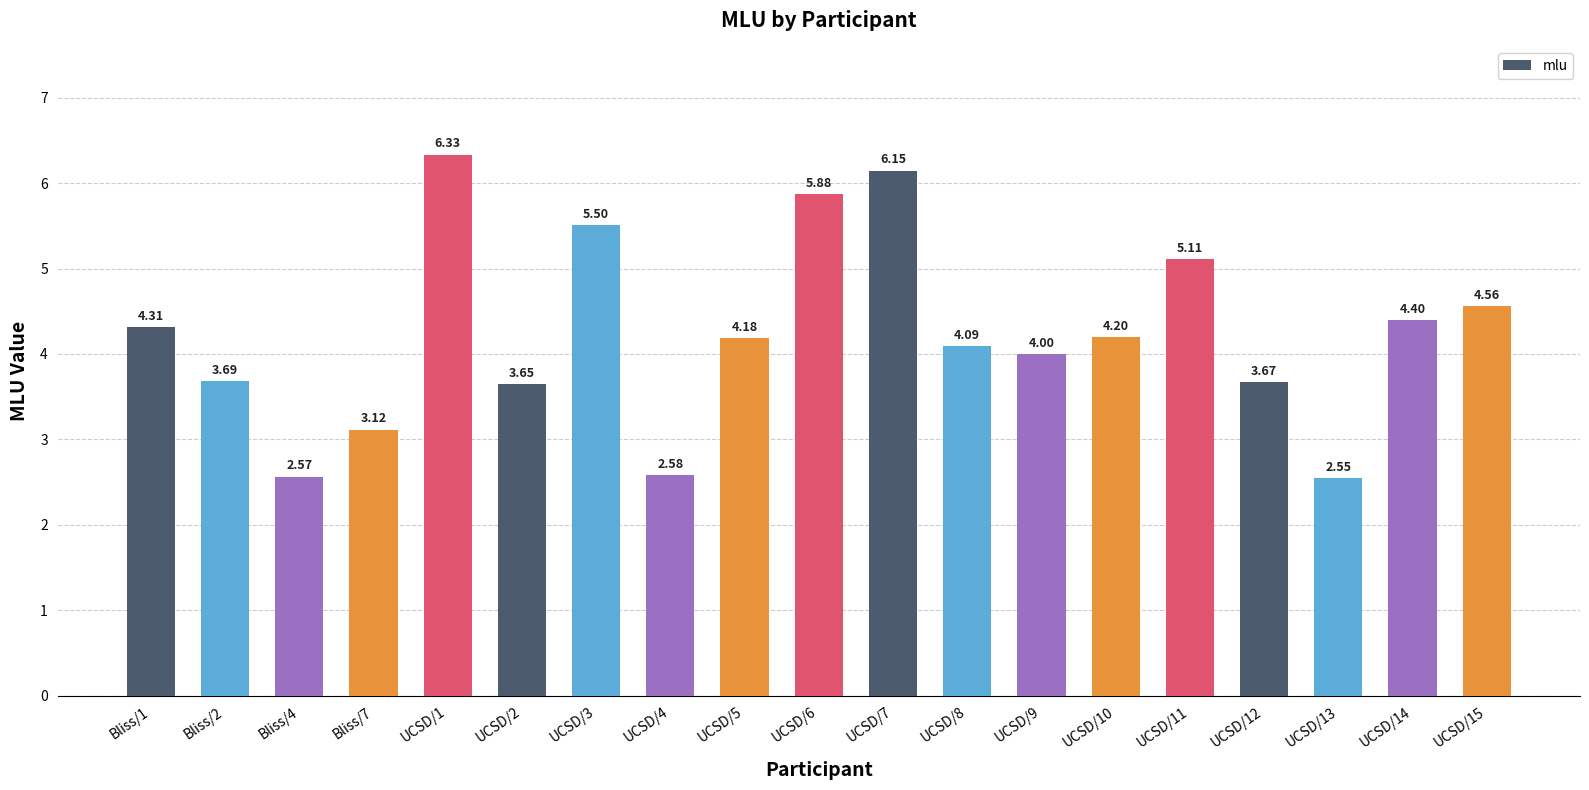

What is the label of the 1st bar from the right?

UCSD/15